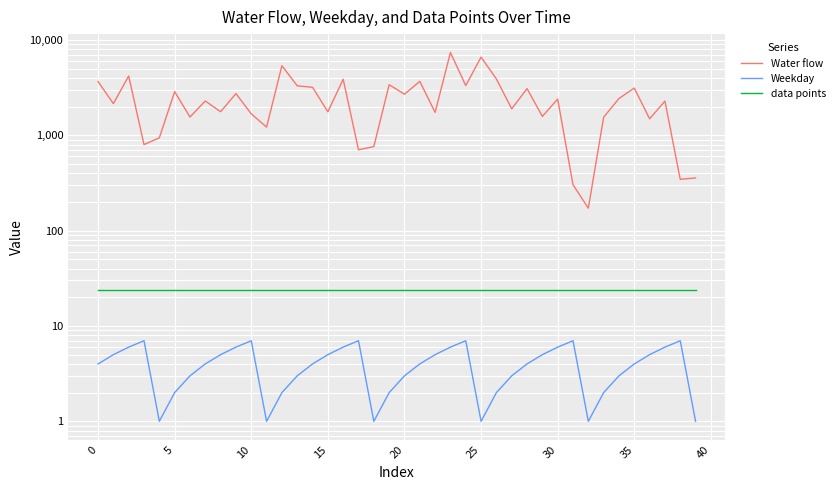

True or false: data points and Water flow cross at least once.

False